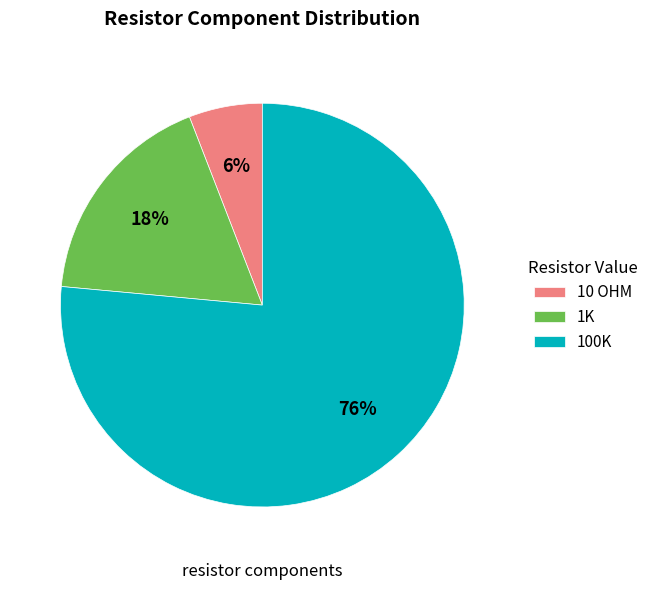

To the nearest percent, what portion does 1K represent?

18%